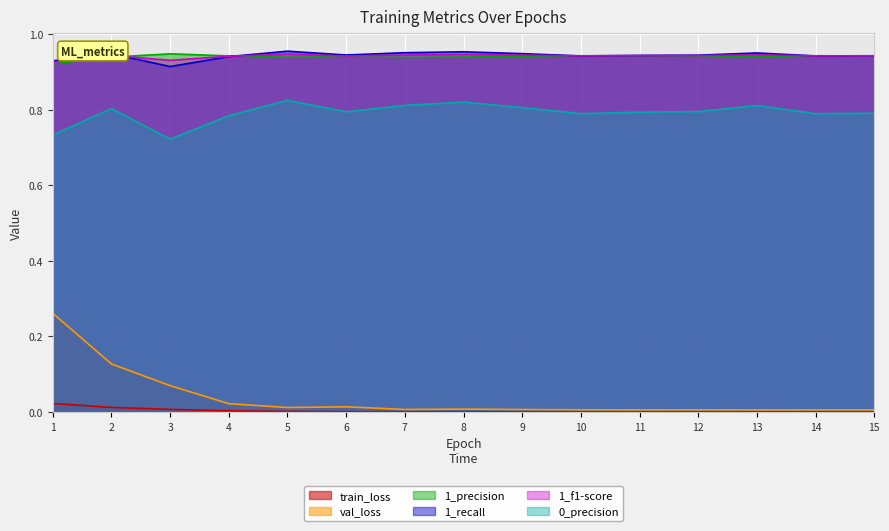

Reading left to right, what are all the values shown in this chart?

train_loss: 0.0	0.0	0.0	0.0	0.0	0.0	0.0	0.0	0.0	0.0	0.0	0.0	0.0	0.0	0.0
val_loss: 0.3	0.1	0.1	0.0	0.0	0.0	0.0	0.0	0.0	0.0	0.0	0.0	0.0	0.0	0.0
1_precision: 0.9	0.9	0.9	0.9	0.9	0.9	0.9	0.9	0.9	0.9	0.9	0.9	0.9	0.9	0.9
1_recall: 0.9	0.9	0.9	0.9	1.0	0.9	1.0	1.0	0.9	0.9	0.9	0.9	1.0	0.9	0.9
1_f1-score: 0.9	0.9	0.9	0.9	0.9	0.9	0.9	0.9	0.9	0.9	0.9	0.9	0.9	0.9	0.9
0_precision: 0.7	0.8	0.7	0.8	0.8	0.8	0.8	0.8	0.8	0.8	0.8	0.8	0.8	0.8	0.8